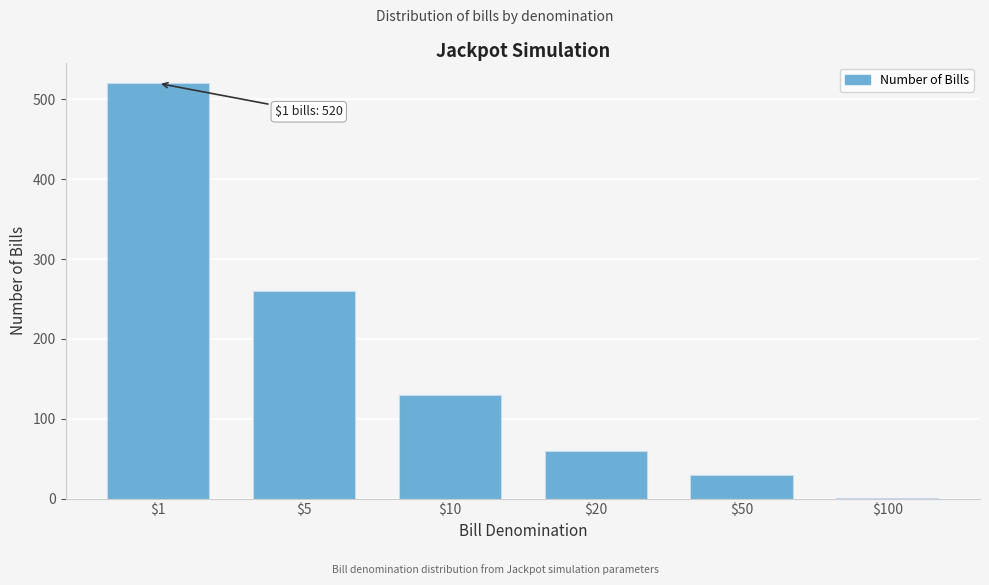

What is the greatest value displayed?

520